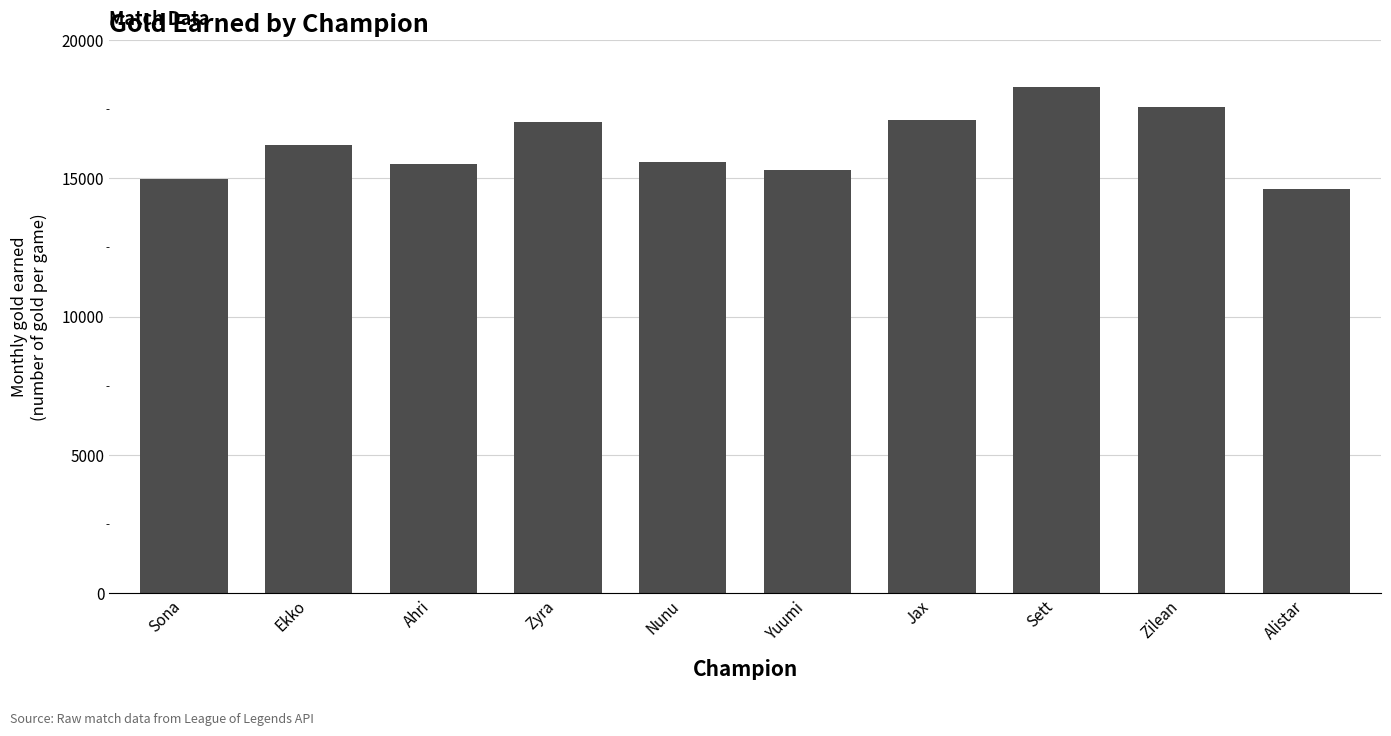

How many values are below 16195?

5